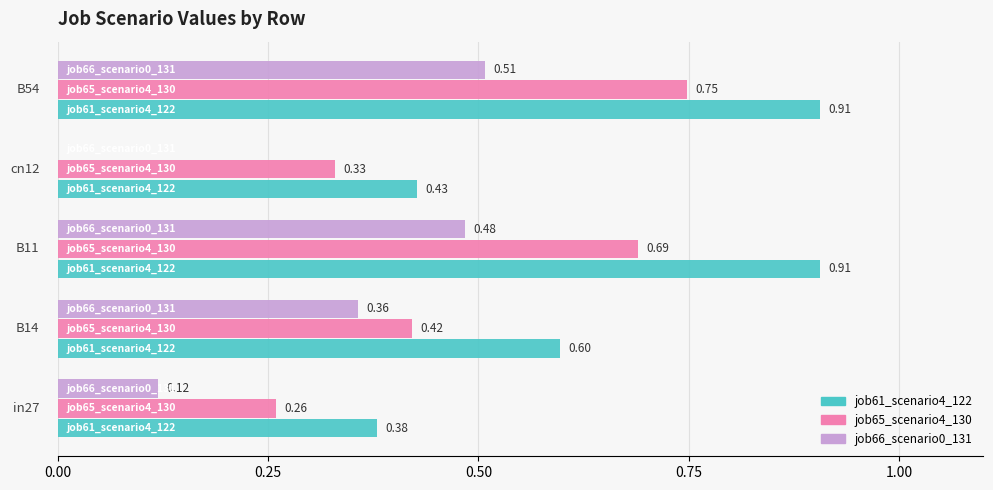

Which series has the widest spread of values?

job61_scenario4_122